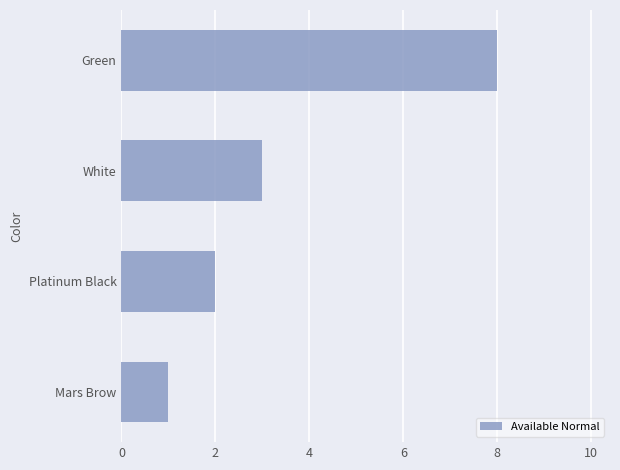

Is it true that the value at Platinum Black is 2?

True